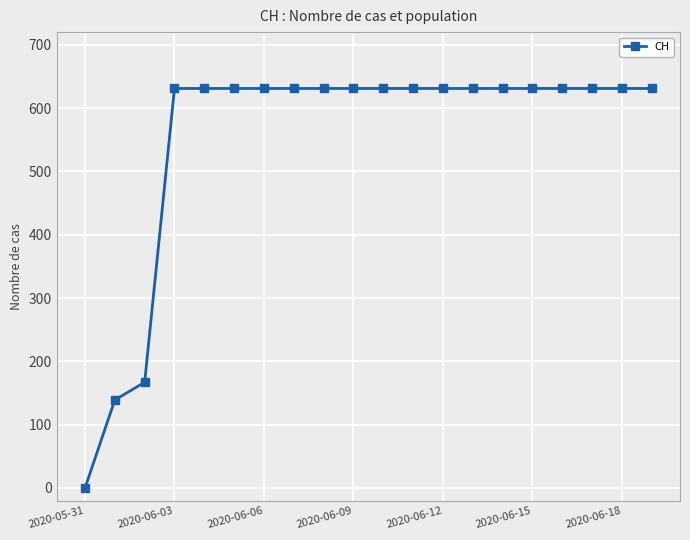

What is the greatest value displayed?

631